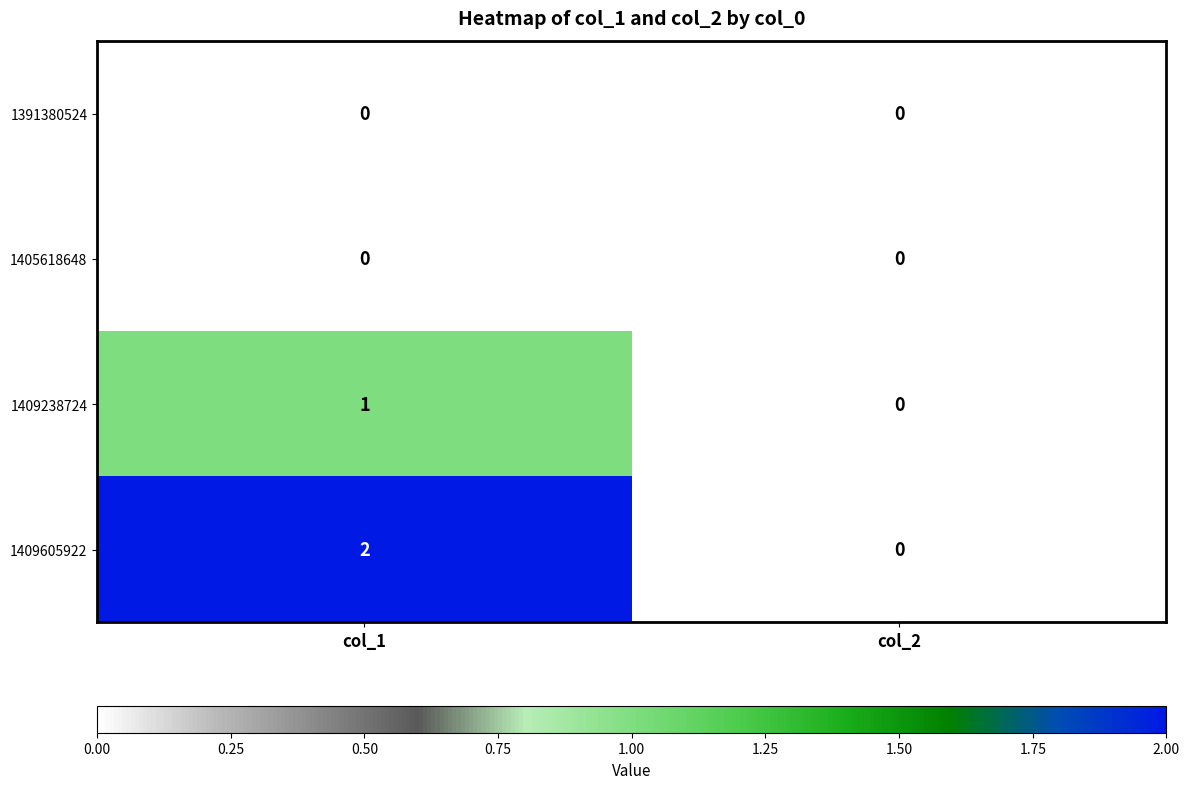

Which series has the largest range (max minus min)?

1409605922